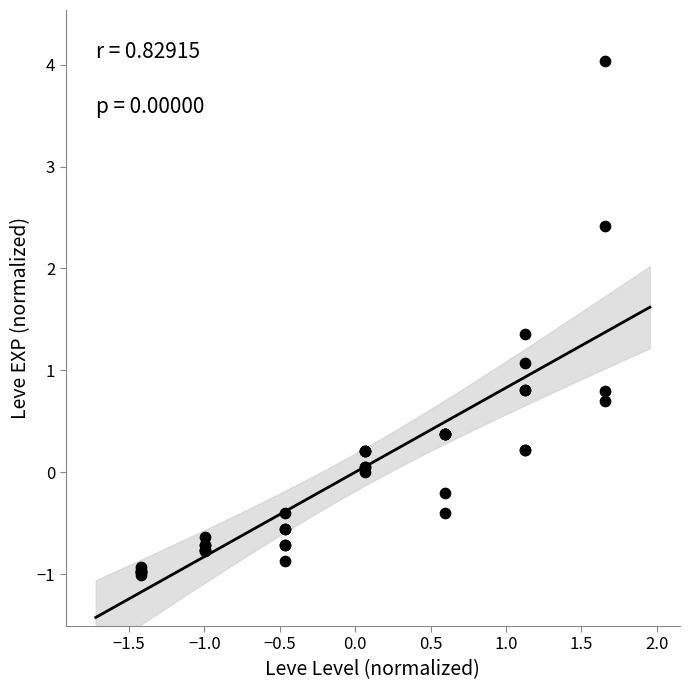

What Y value in the scatter plot is closest to 1?

1.1